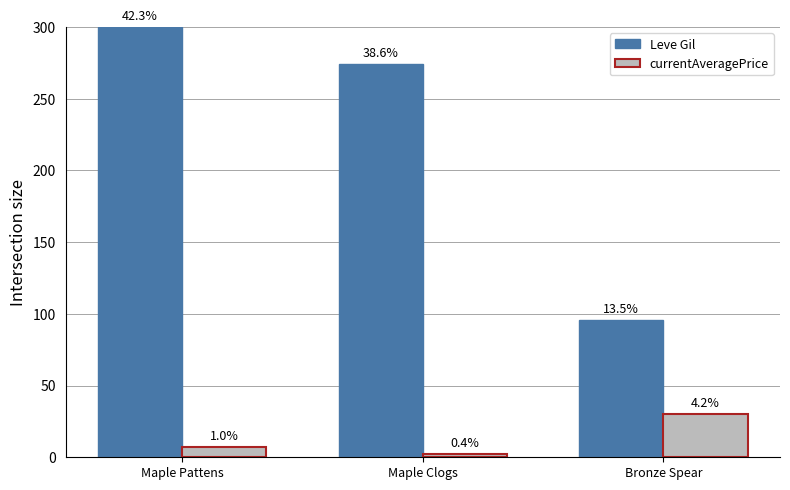

Is the value of Leve Gil at Bronze Spear greater than the value of currentAveragePrice at Bronze Spear?

Yes